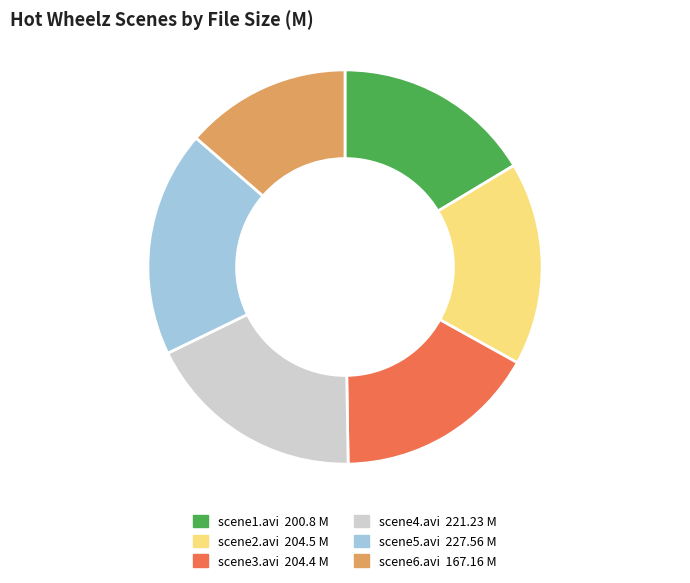

How many slices are in this pie chart?

6